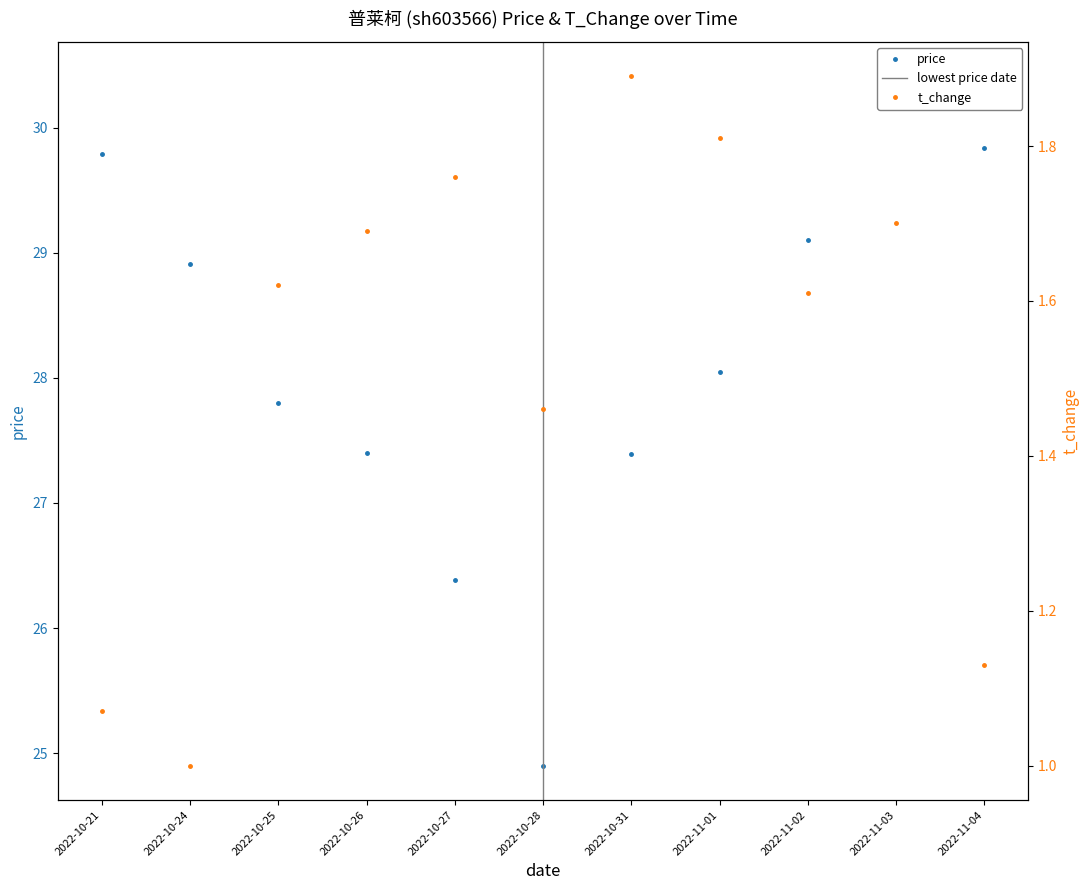

How many data points does each series have?

11